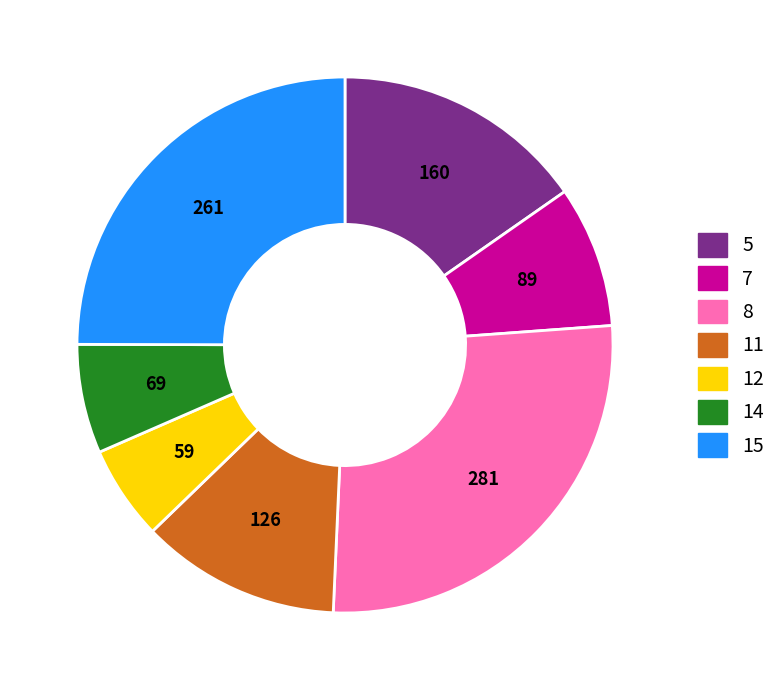

Combined, do 12 and 15 account for over 50%?

No